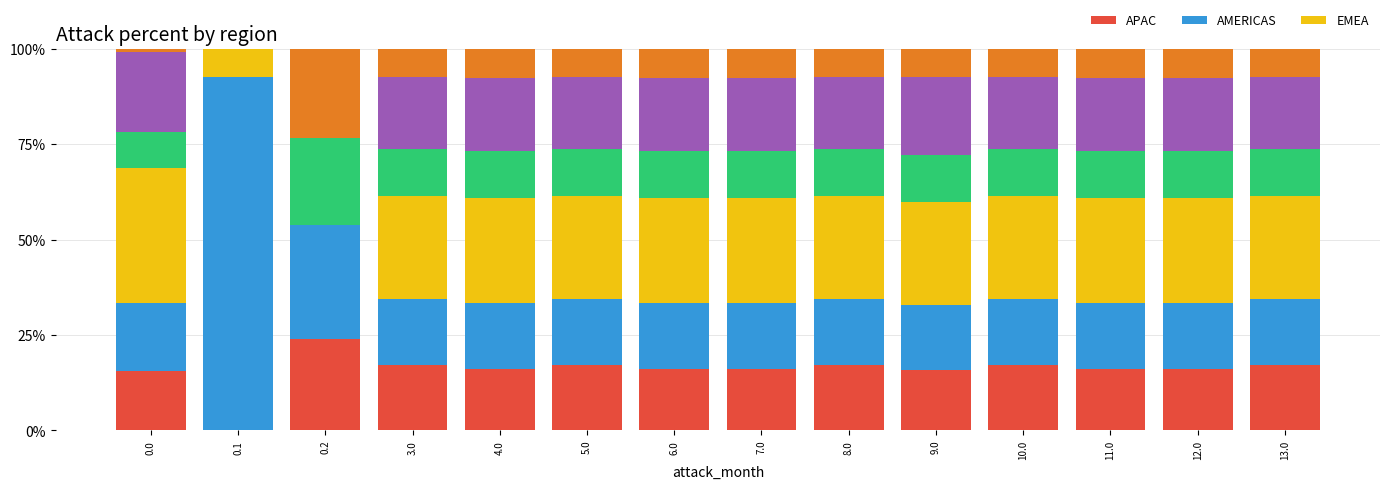

What is the total value across all series at 0.1?

100.0